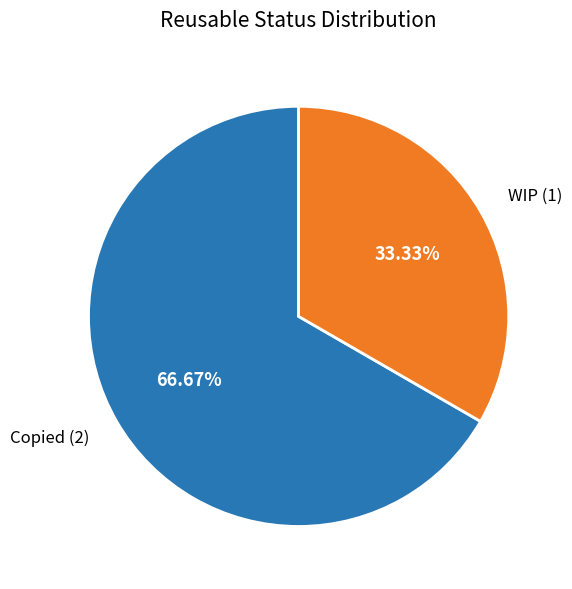

What is the ratio of the value at WIP to the value at Copied?

0.5